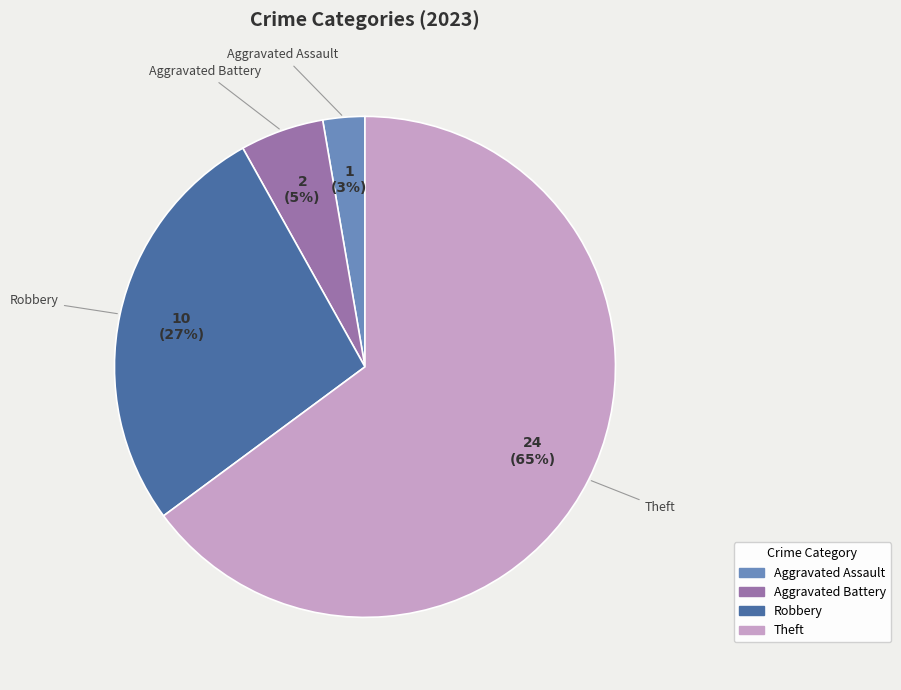

To the nearest percent, what is the difference between the largest and smallest slice percentages?

62%